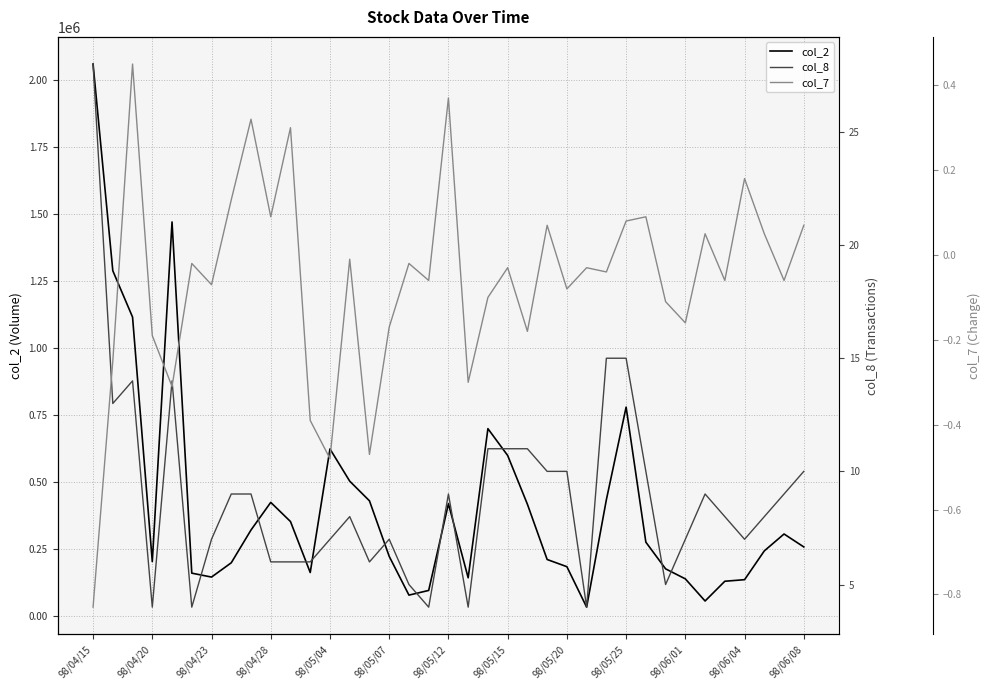

What is the lowest value of the col_7 series?

-0.8